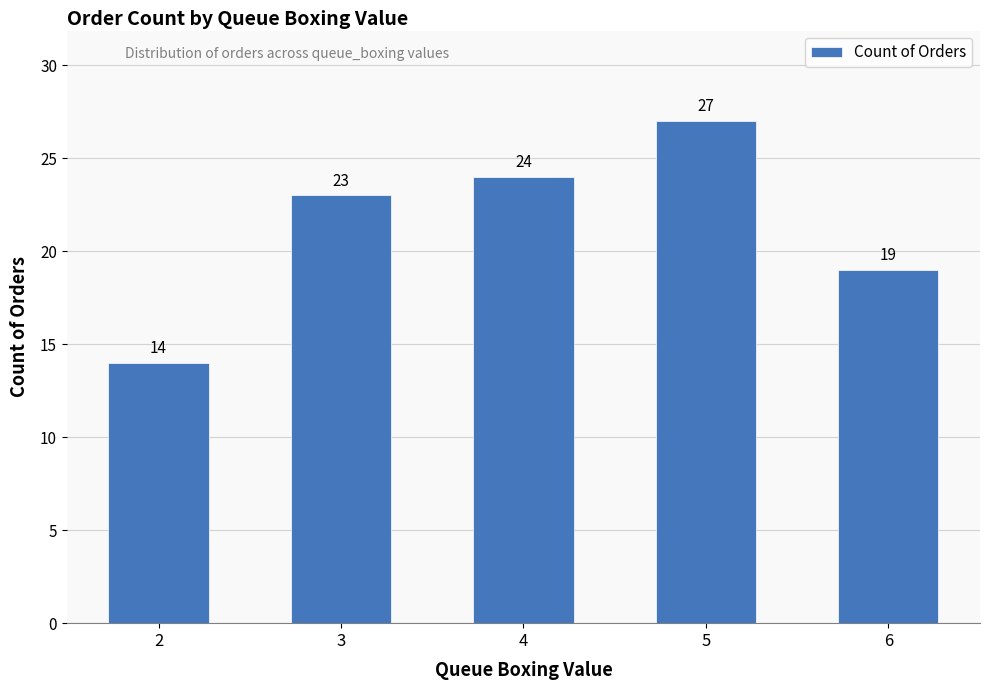

Is it true that the value at 6 is 19?

True